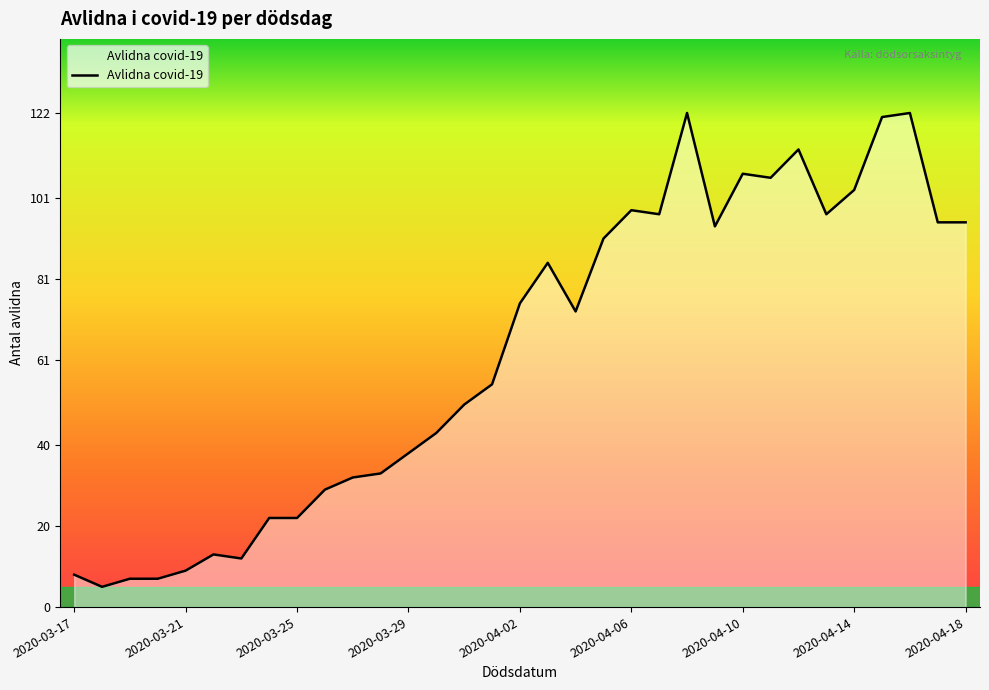

What is the difference between the maximum and minimum values?

117